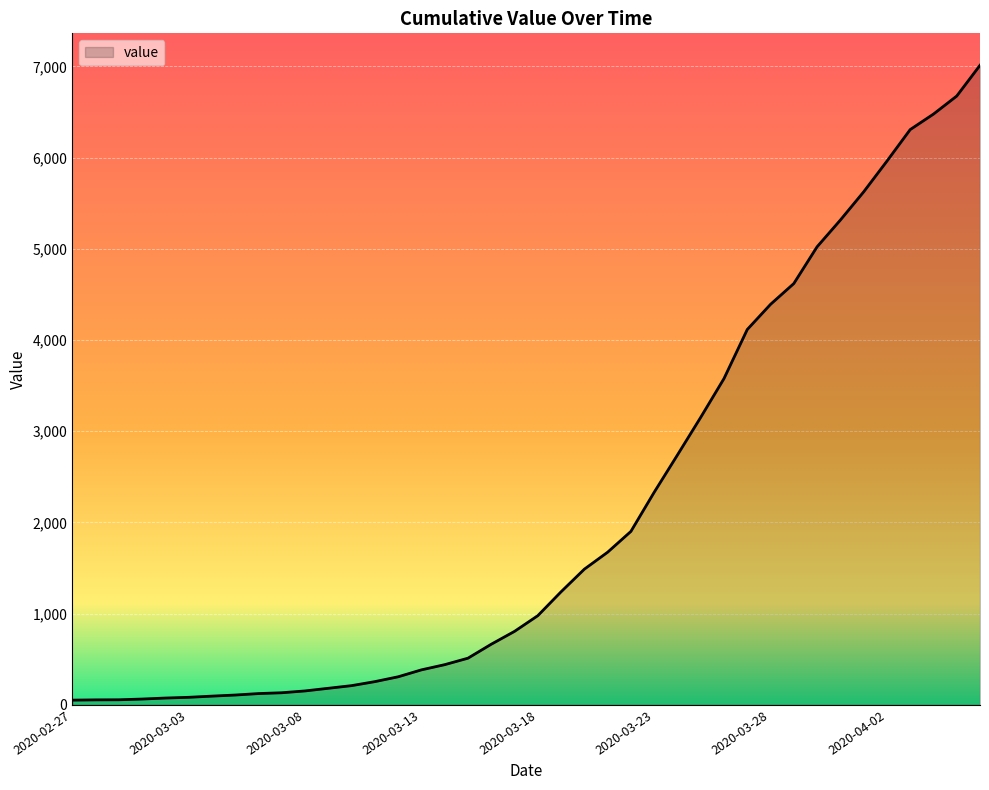

How many lines are shown in the chart?

1